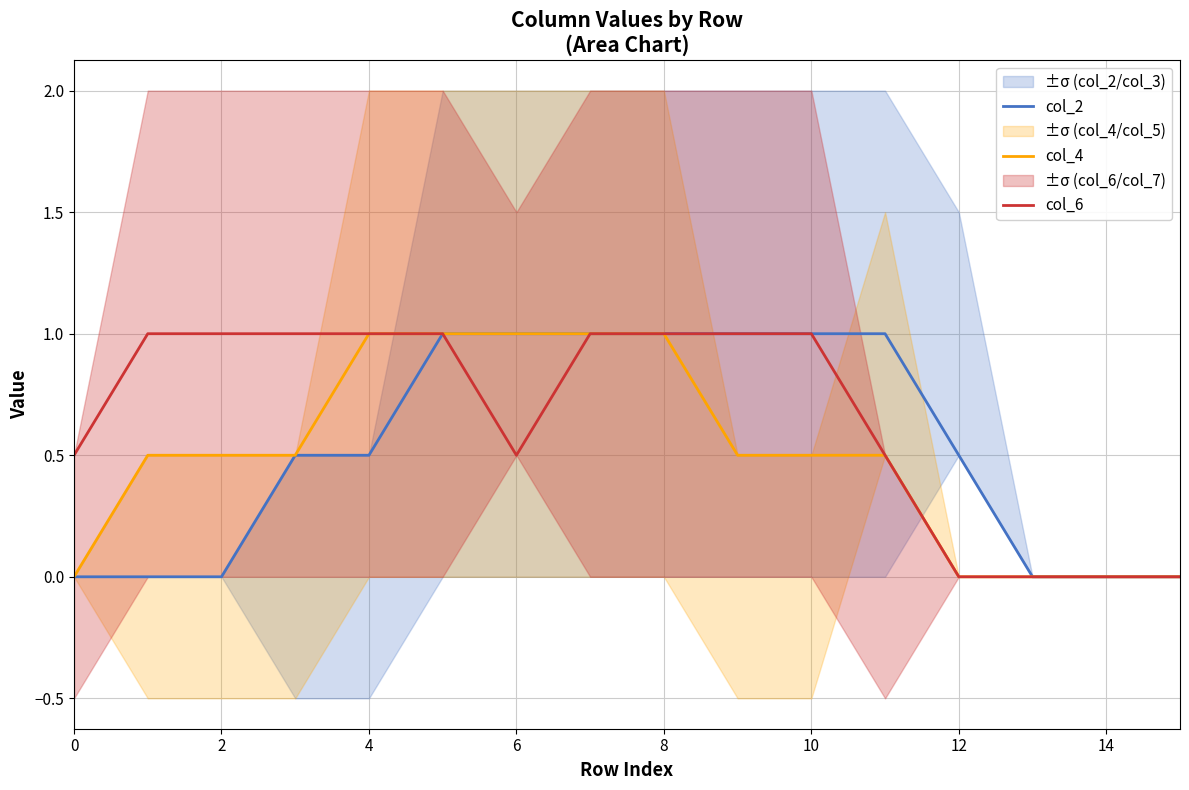

True or false: col_6 has a value of 1.0 at 2.

True